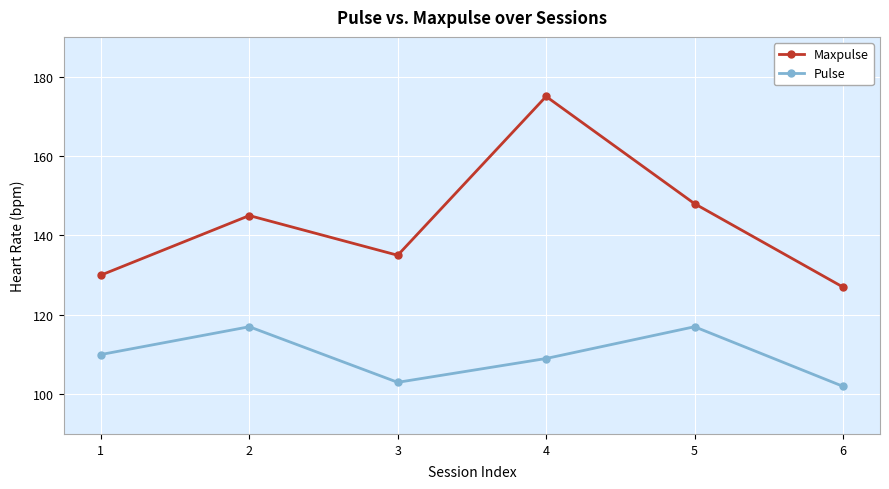

True or false: Maxpulse has more than 2 points higher than both neighbors.

False